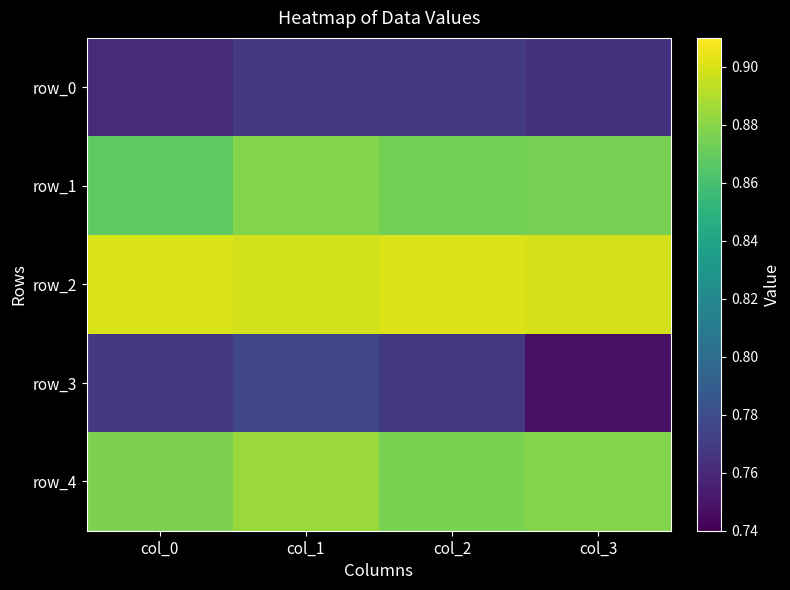

Which category has the lowest value across all series?

col_3